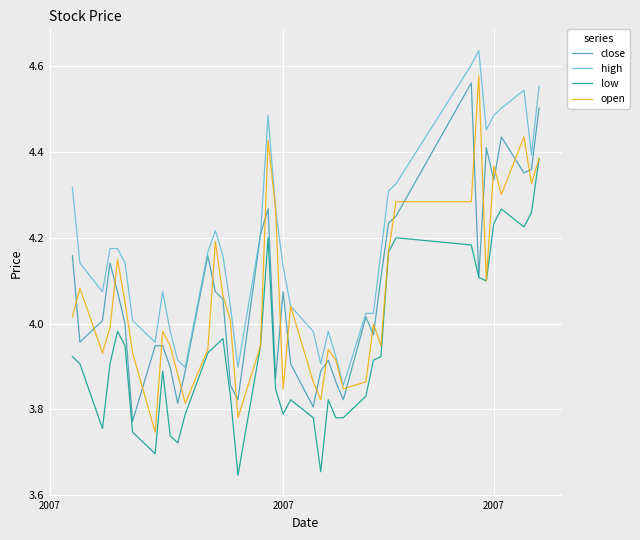

How many lines are shown in the chart?

4